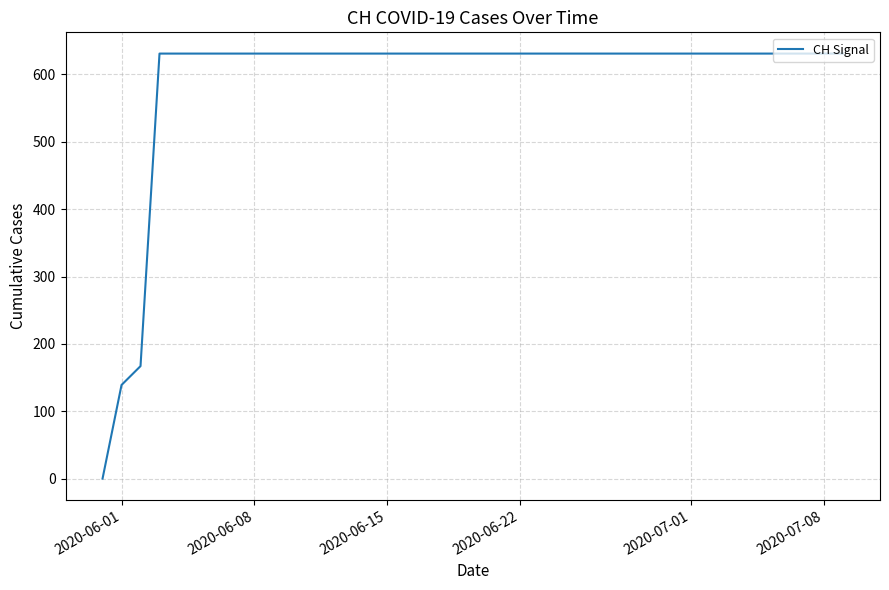

What is the greatest value displayed?

631